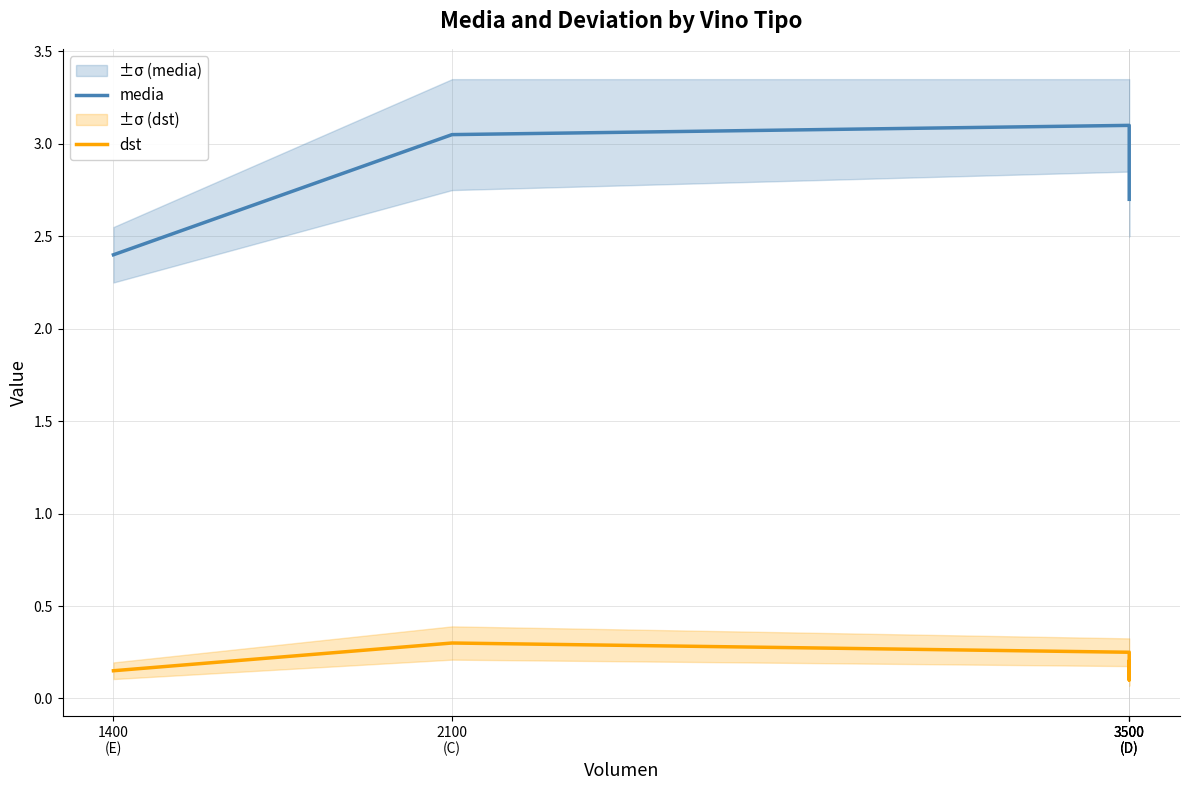

Does the chart display data point markers on the line(s)?

No